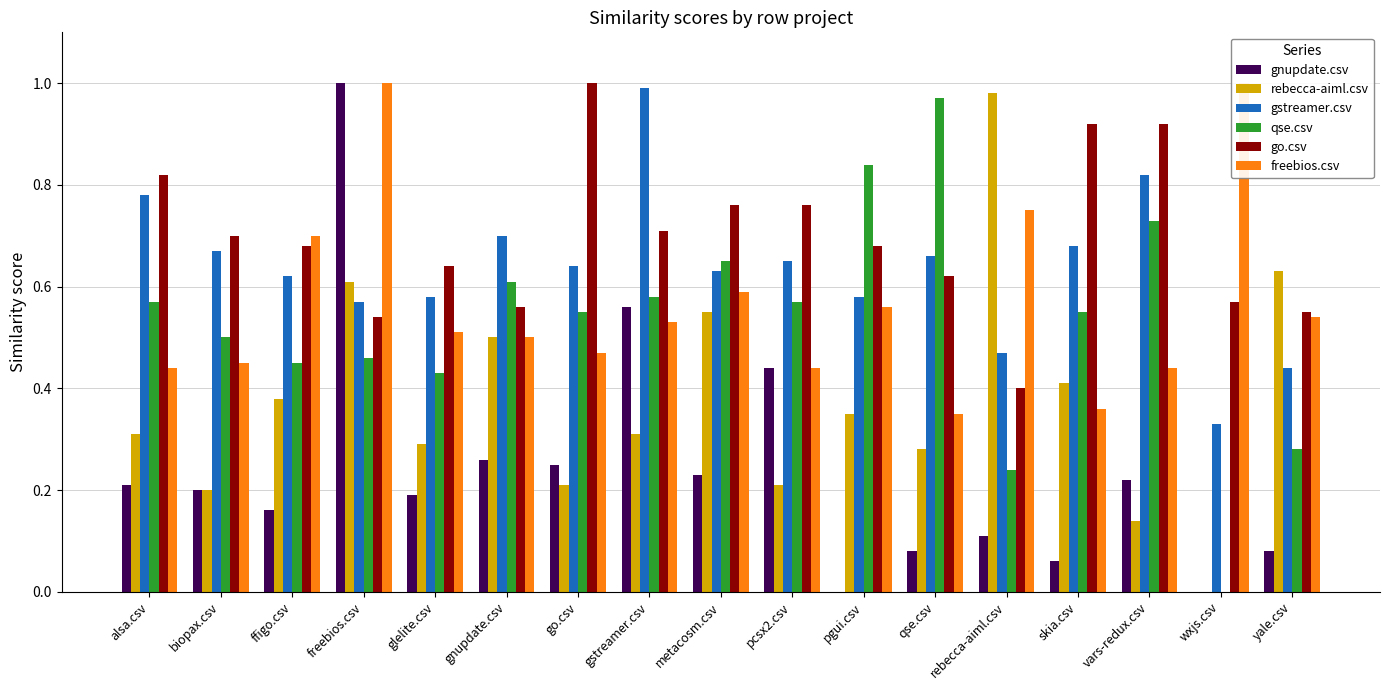

Reading right to left, transcribe all the data shown in this chart.

gnupdate.csv: 0.1	0.0	0.2	0.1	0.1	0.1	0.0	0.4	0.2	0.6	0.2	0.3	0.2	1.0	0.2	0.2	0.2
rebecca-aiml.csv: 0.6	0.0	0.1	0.4	1.0	0.3	0.3	0.2	0.6	0.3	0.2	0.5	0.3	0.6	0.4	0.2	0.3
gstreamer.csv: 0.4	0.3	0.8	0.7	0.5	0.7	0.6	0.7	0.6	1.0	0.6	0.7	0.6	0.6	0.6	0.7	0.8
qse.csv: 0.3	0.0	0.7	0.6	0.2	1.0	0.8	0.6	0.7	0.6	0.6	0.6	0.4	0.5	0.5	0.5	0.6
go.csv: 0.6	0.6	0.9	0.9	0.4	0.6	0.7	0.8	0.8	0.7	1.0	0.6	0.6	0.5	0.7	0.7	0.8
freebios.csv: 0.5	1.0	0.4	0.4	0.8	0.3	0.6	0.4	0.6	0.5	0.5	0.5	0.5	1.0	0.7	0.5	0.4